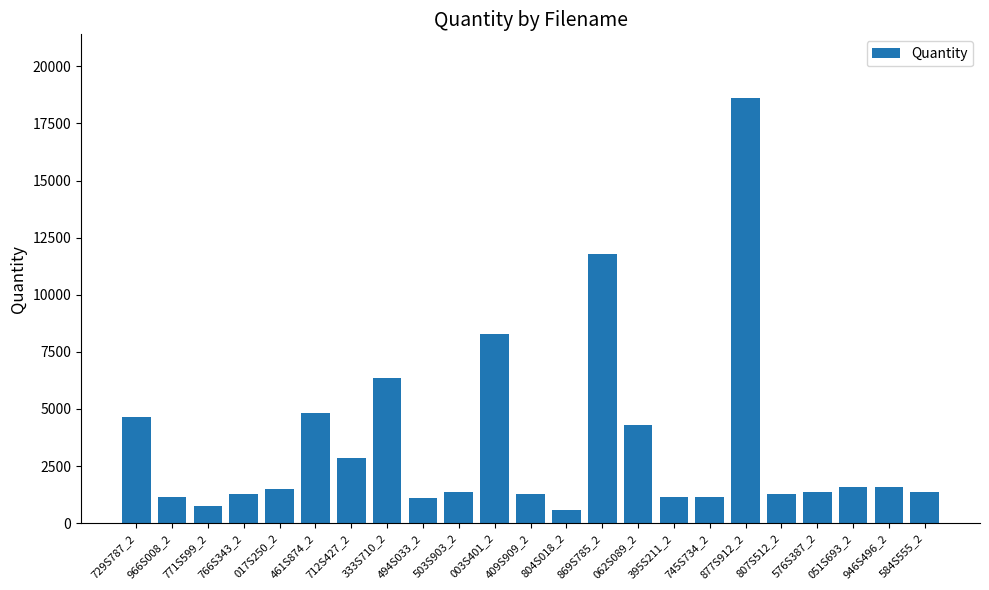

Which category has the lowest value across all series?

804S018_2